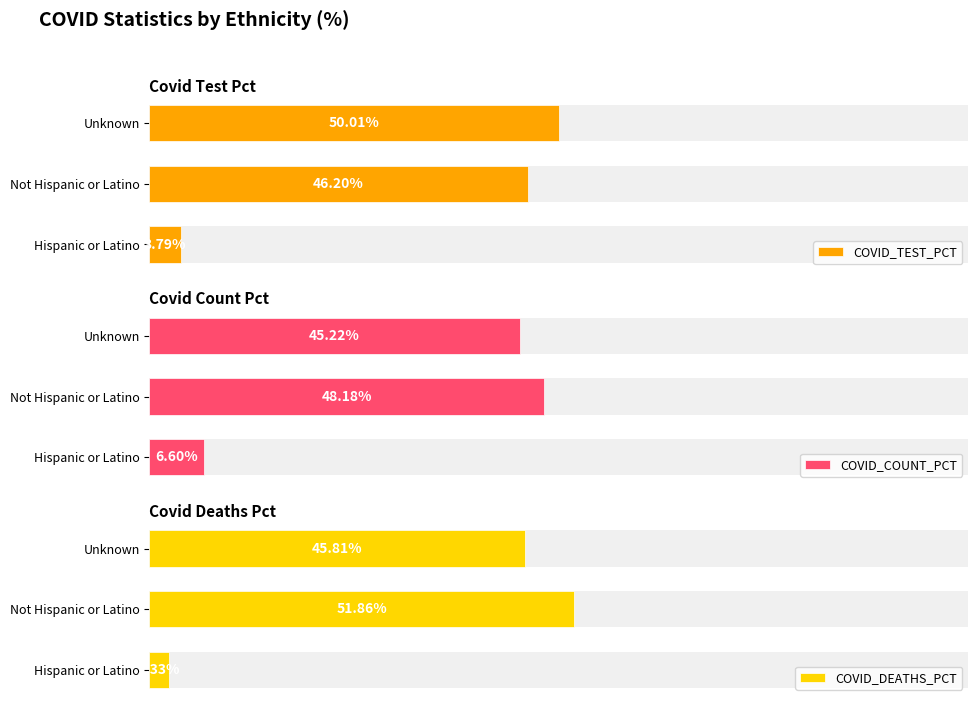

What value does the COVID_TEST_PCT series have at Unknown?

50.0